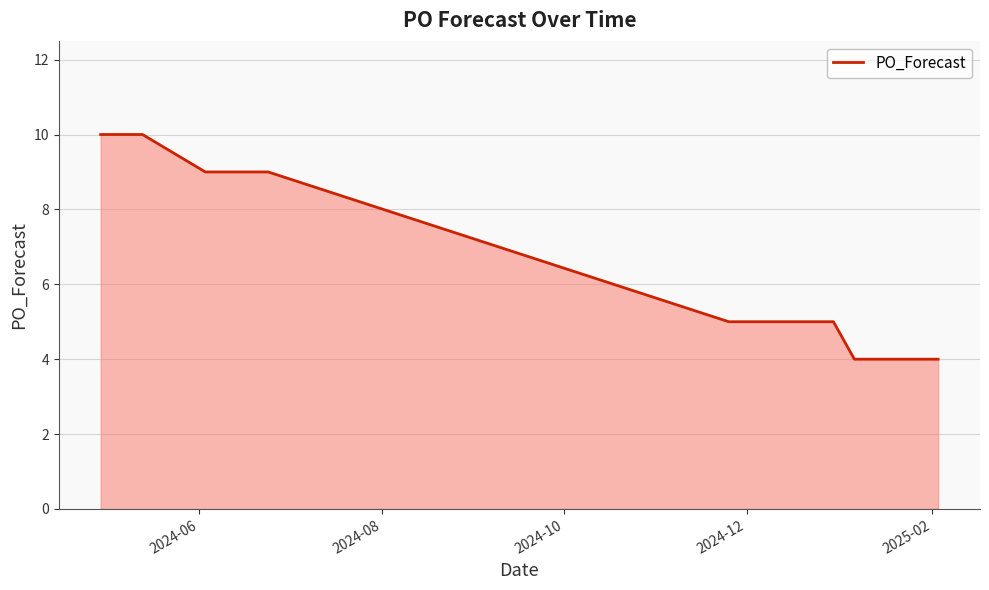

What is the maximum value shown in the chart?

10